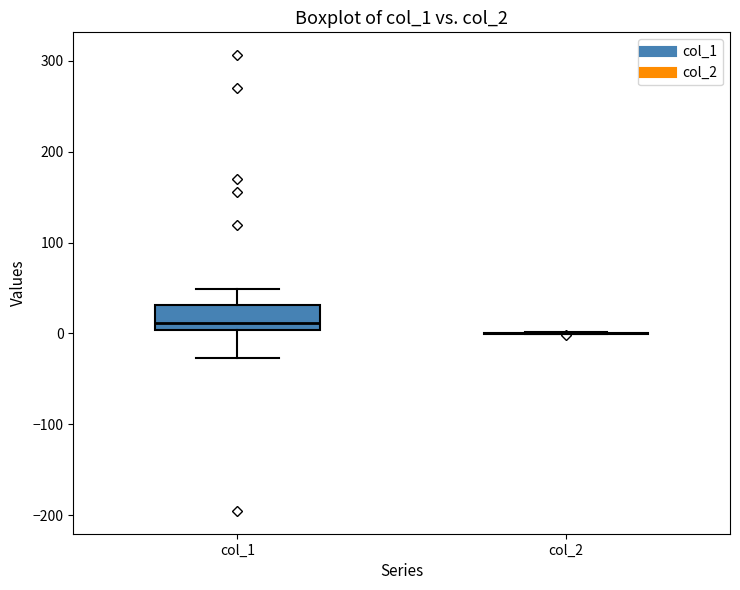

Comparing the boxes themselves (not the whiskers), which one is the tallest?

col_1